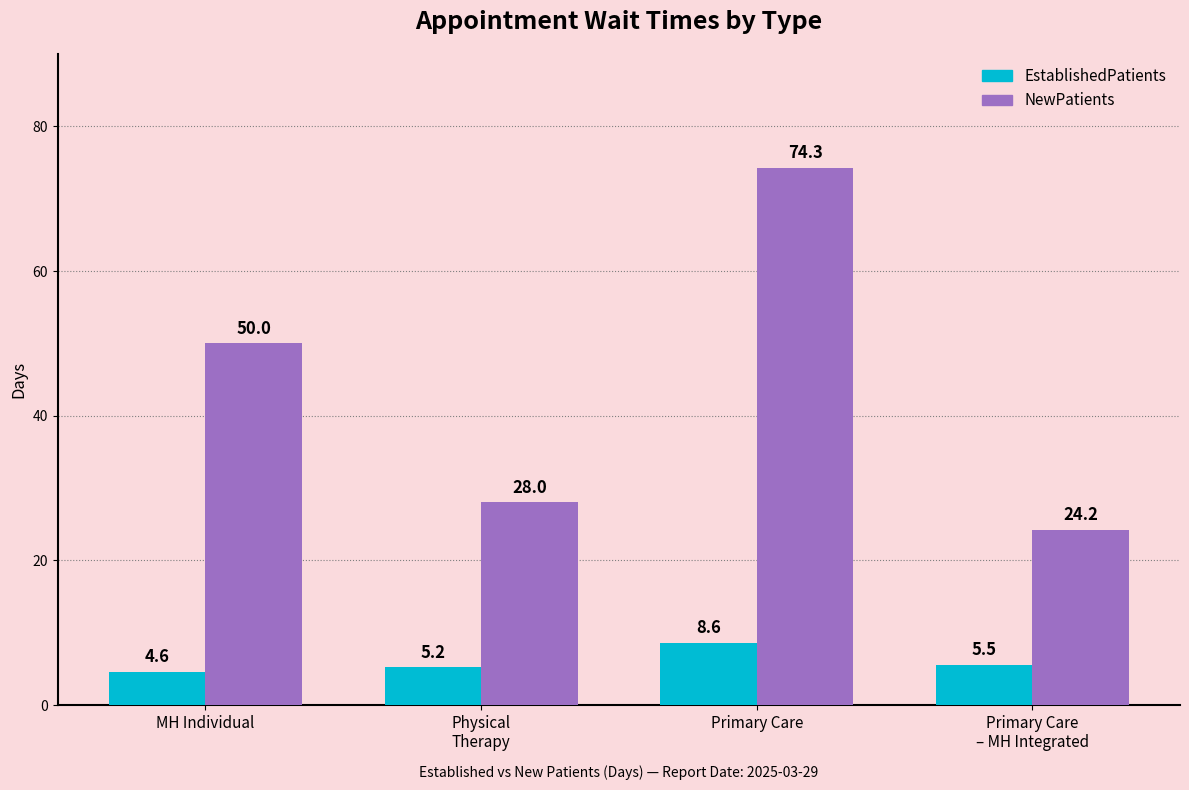

Which series has the widest spread of values?

NewPatients